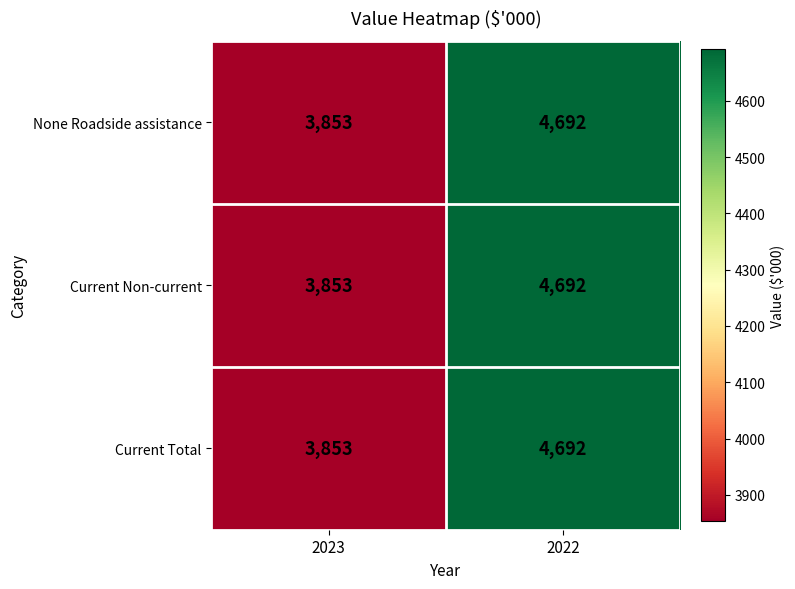

What is the total value across all series at 2022?

14076